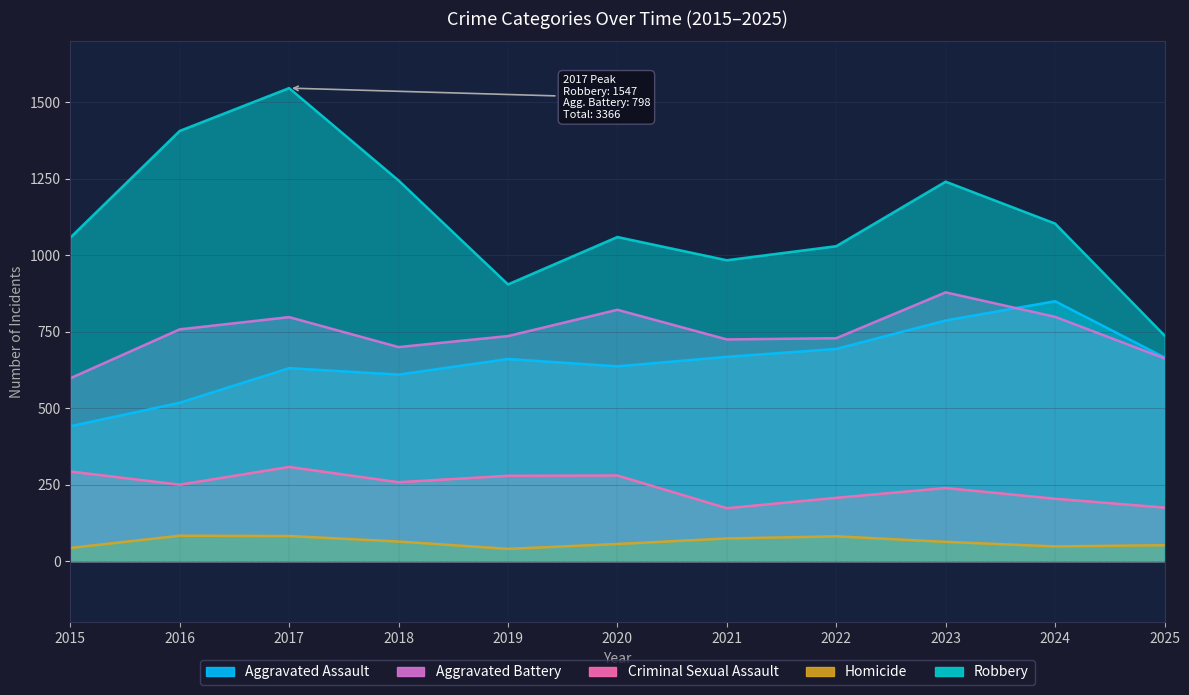

How many data points in Aggravated Battery are above 736?

5